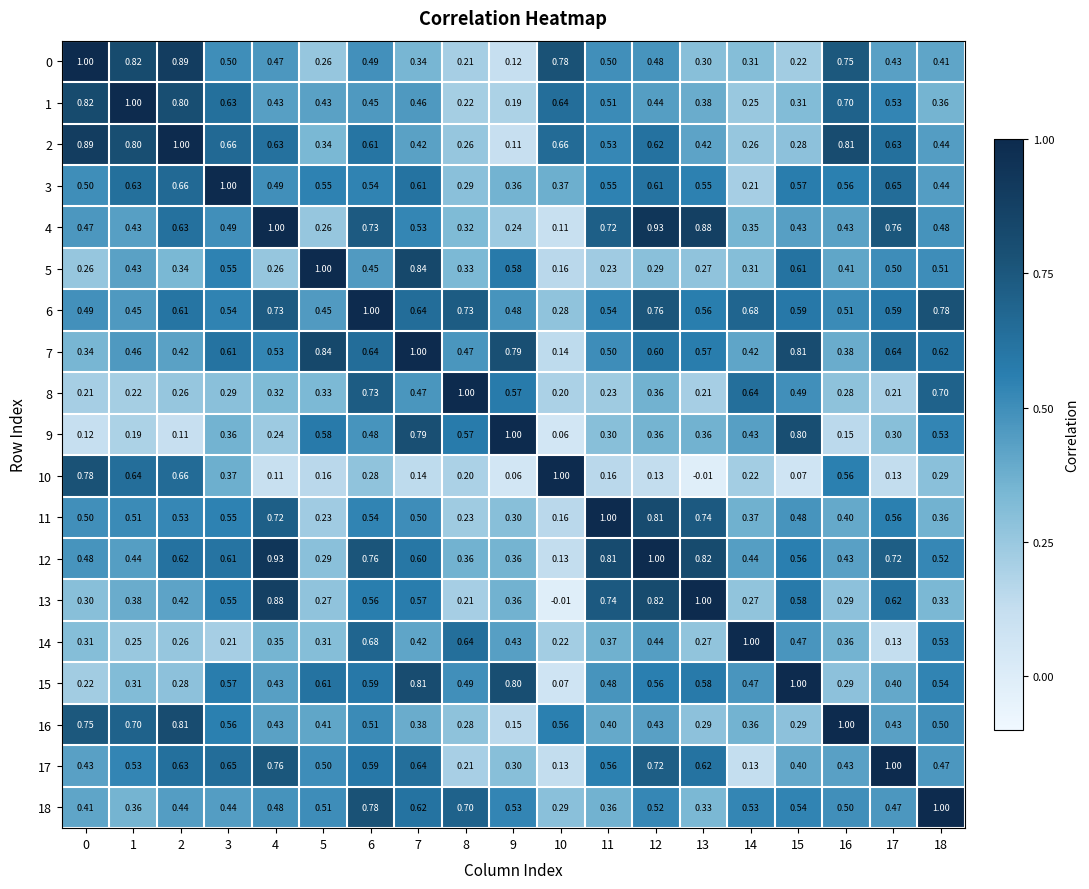

Is the value of 11 at 10 greater than the value of 3 at 3?

No